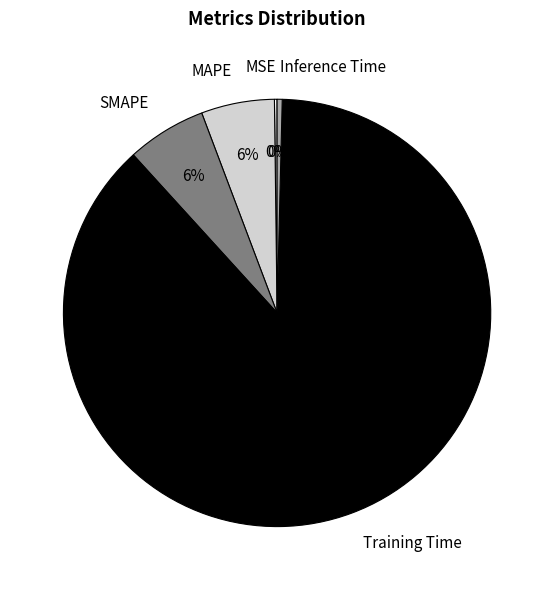

To the nearest percent, what percentage of the pie is MAPE?

6%